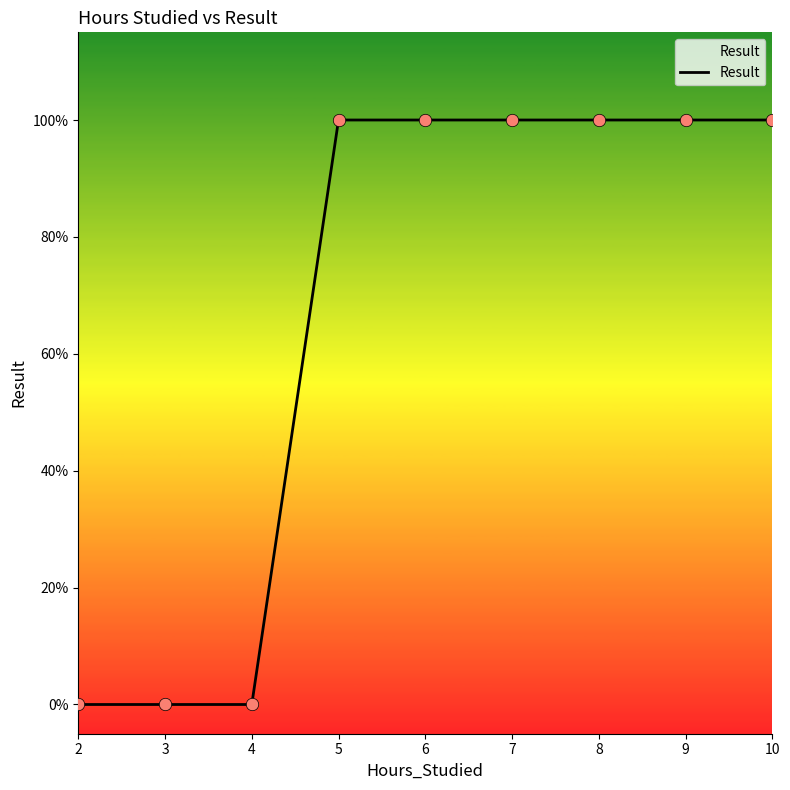

What is the ratio of the value at 9 to the value at 8?

1.0